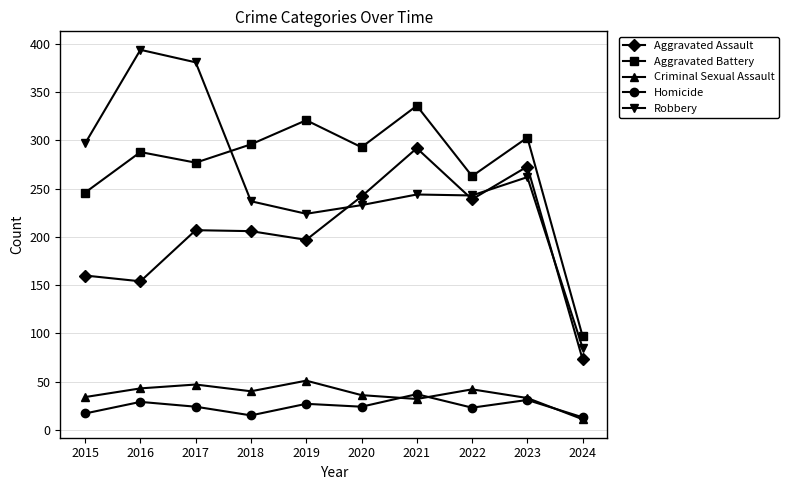

What is the difference between the maximum and second lowest values in the Homicide series?

22